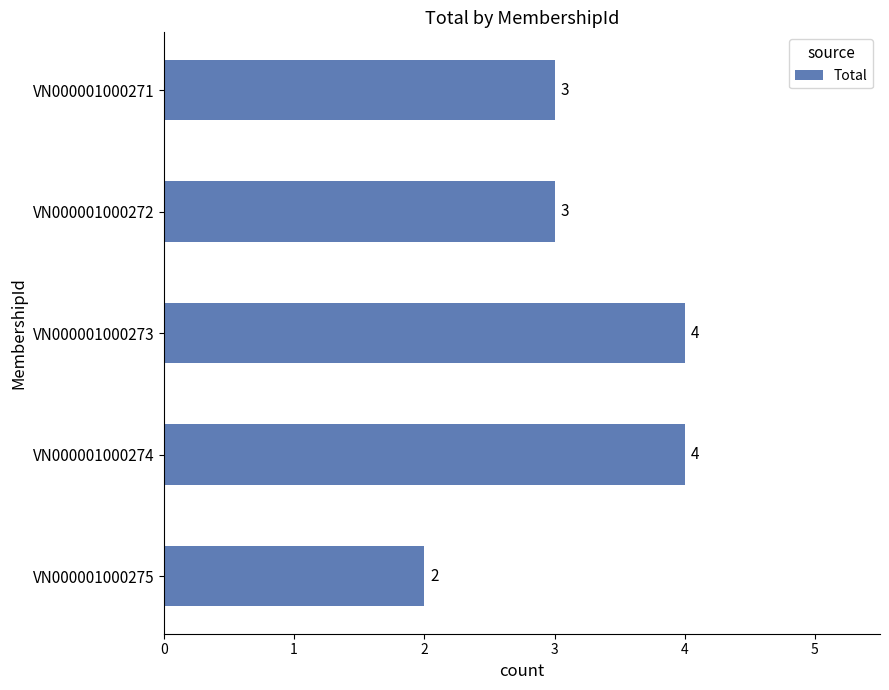

Are the bars grouped side by side (vs. stacked)?

No